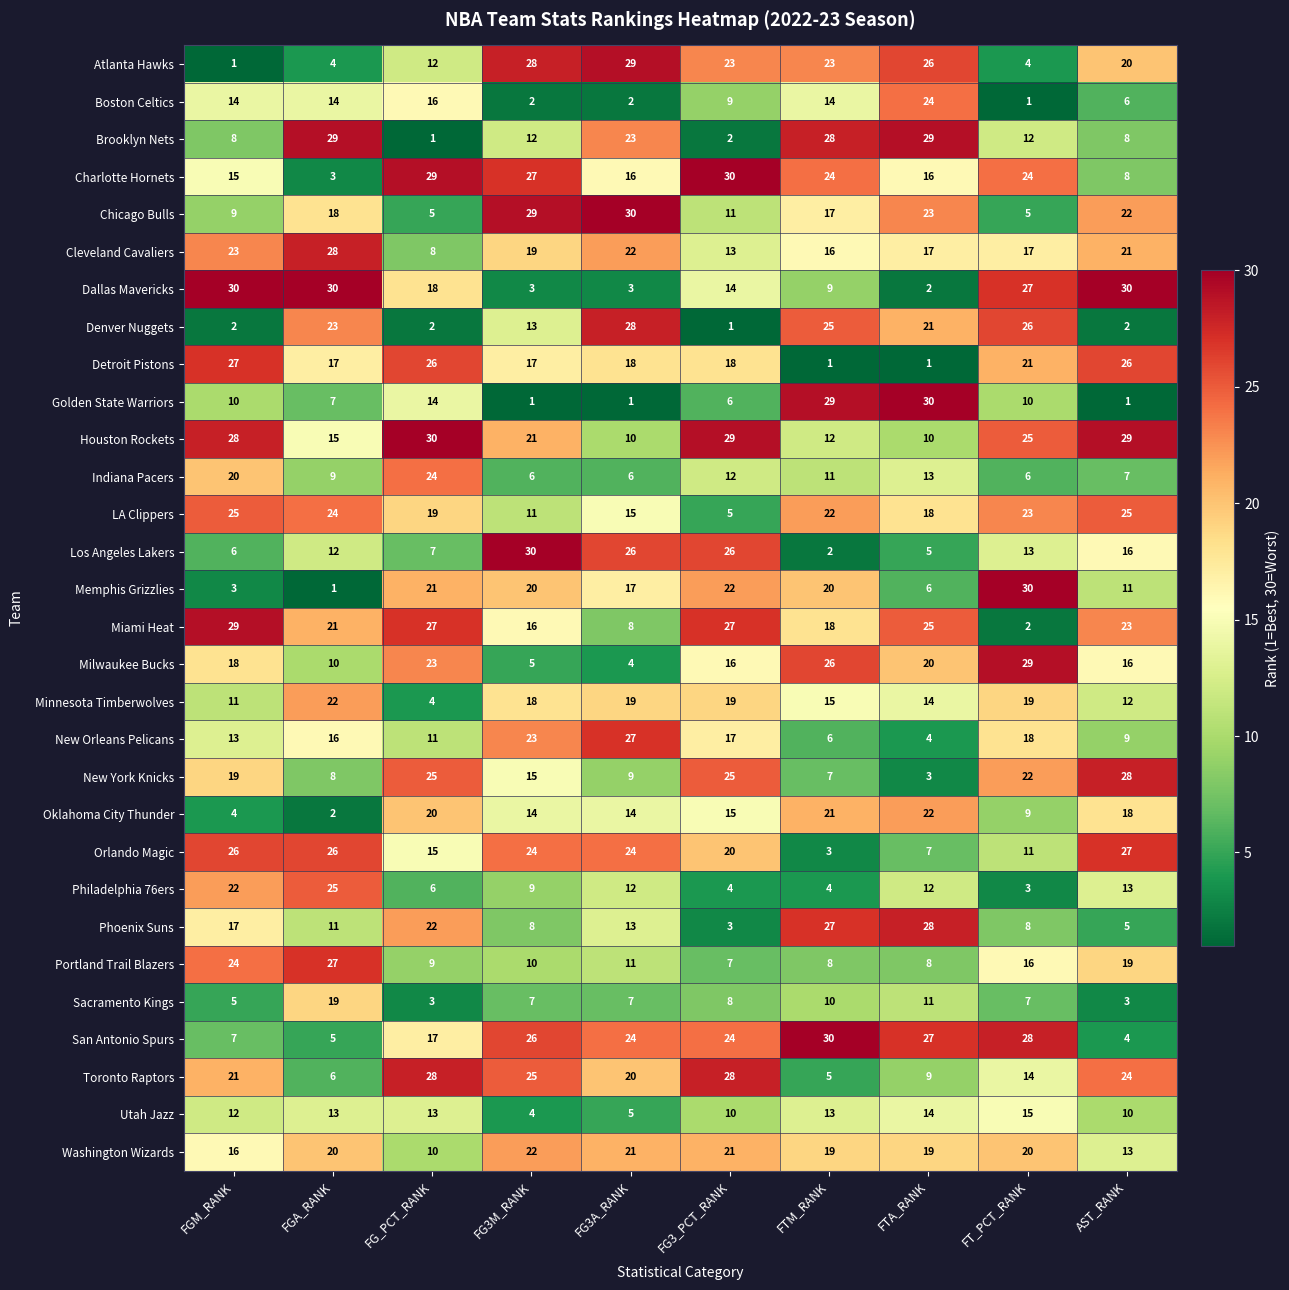

What is the total value across all series at FGA_RANK?

465